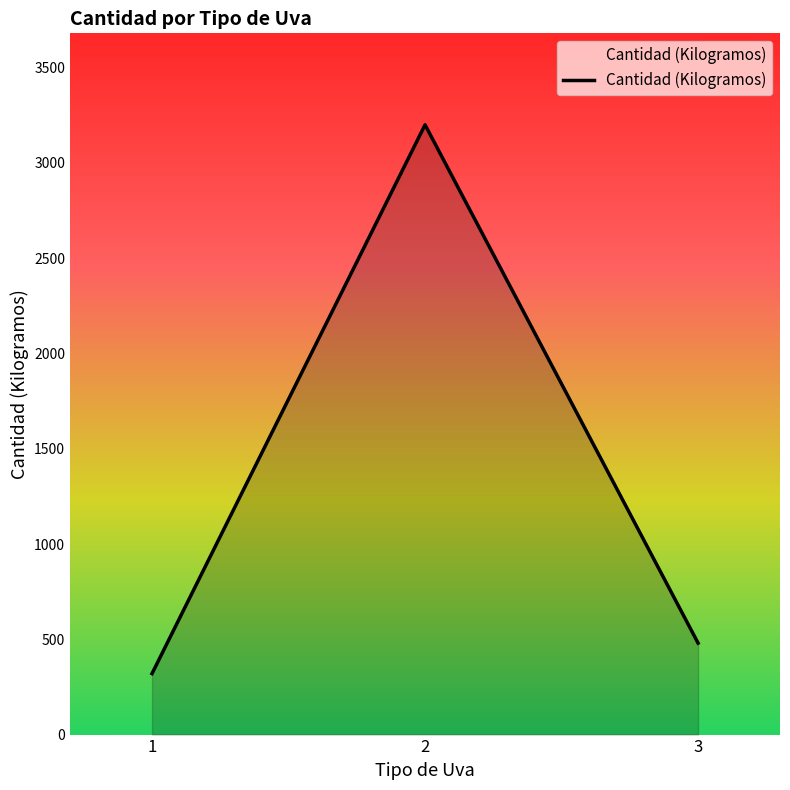

Rank the categories by value from highest to lowest.

2, 3, 1